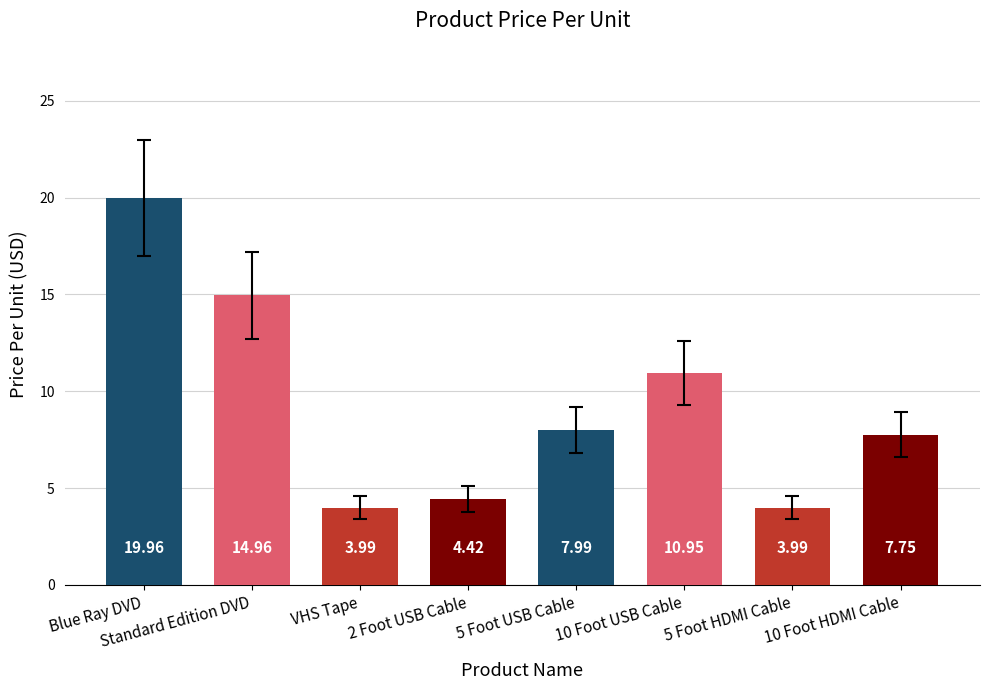

What is the sum of all values?

74.0